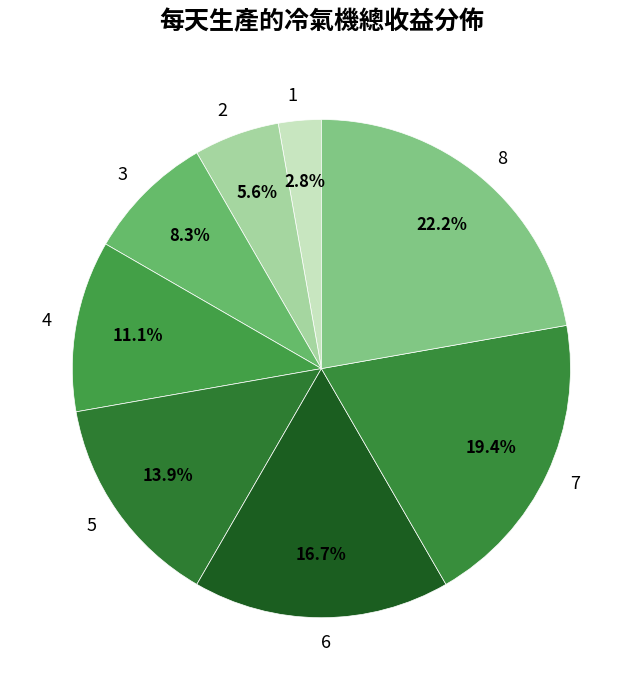

How many slices are in this pie chart?

8